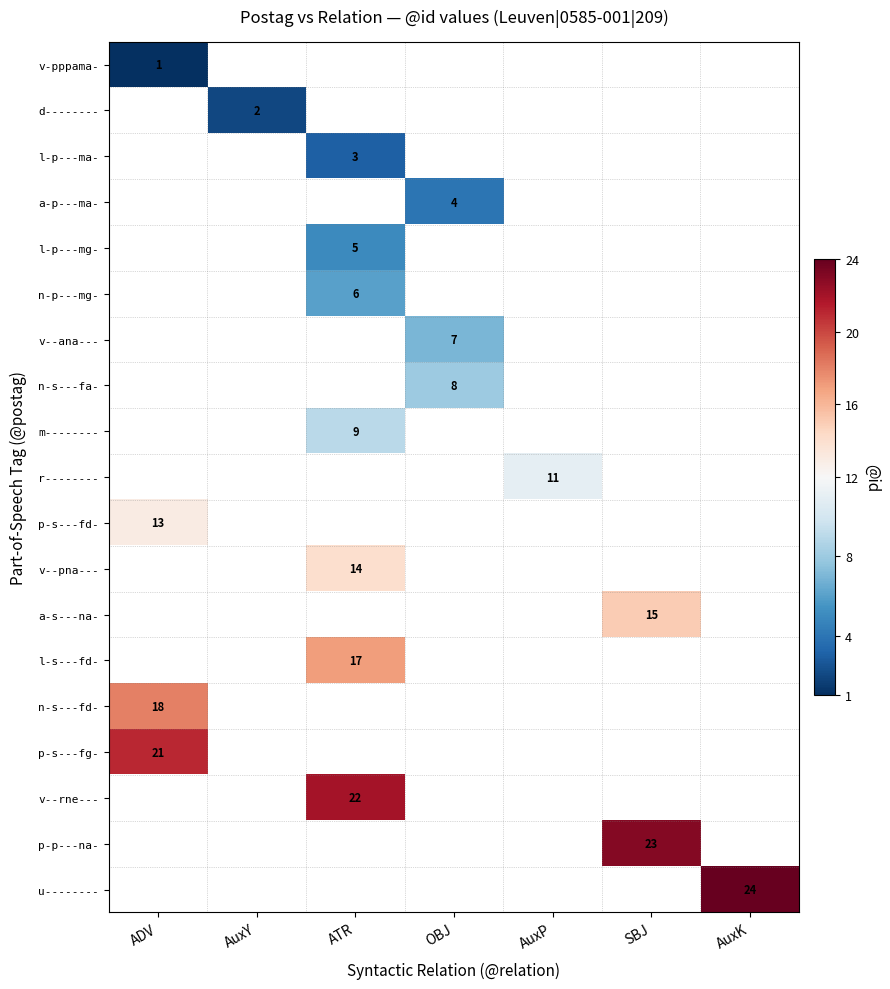

Is it true that l-p---ma- equals 3 at ATR?

True